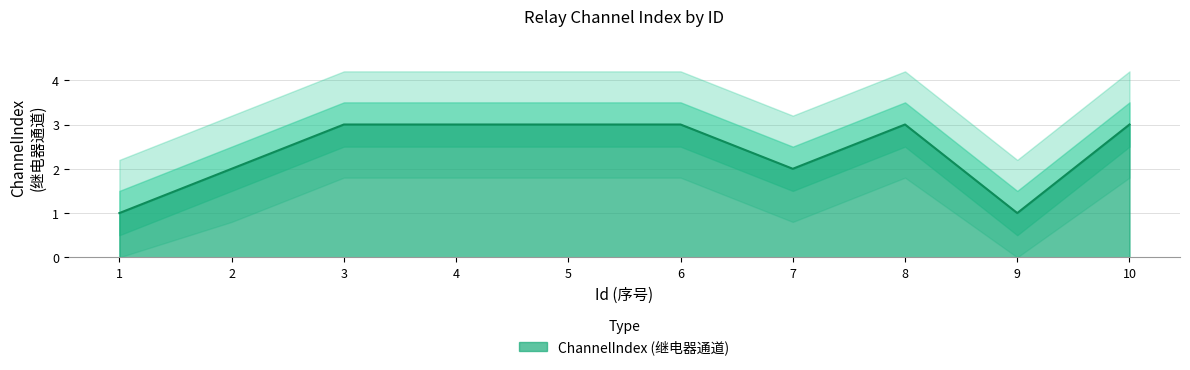

The chart shows a value of 3 at 5. True or false?

True